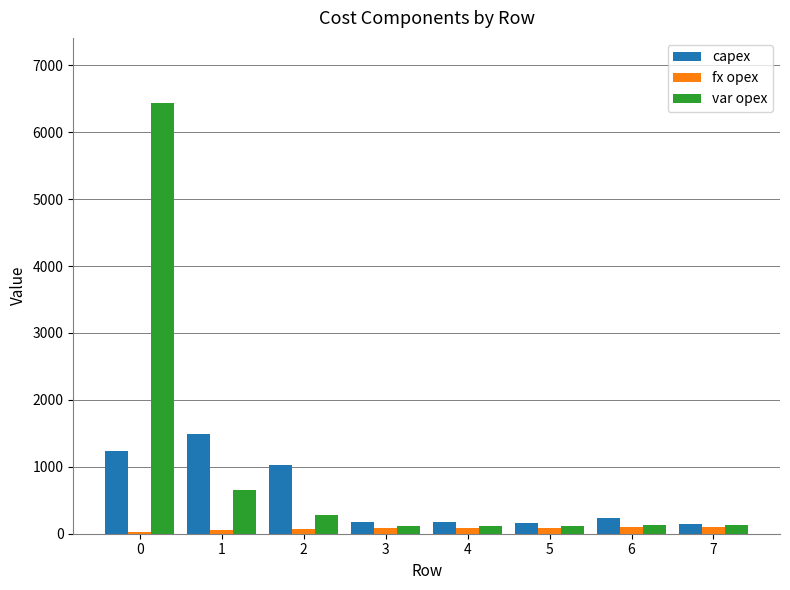

Is the value of var opex at 0 greater than the value of capex at 0?

Yes